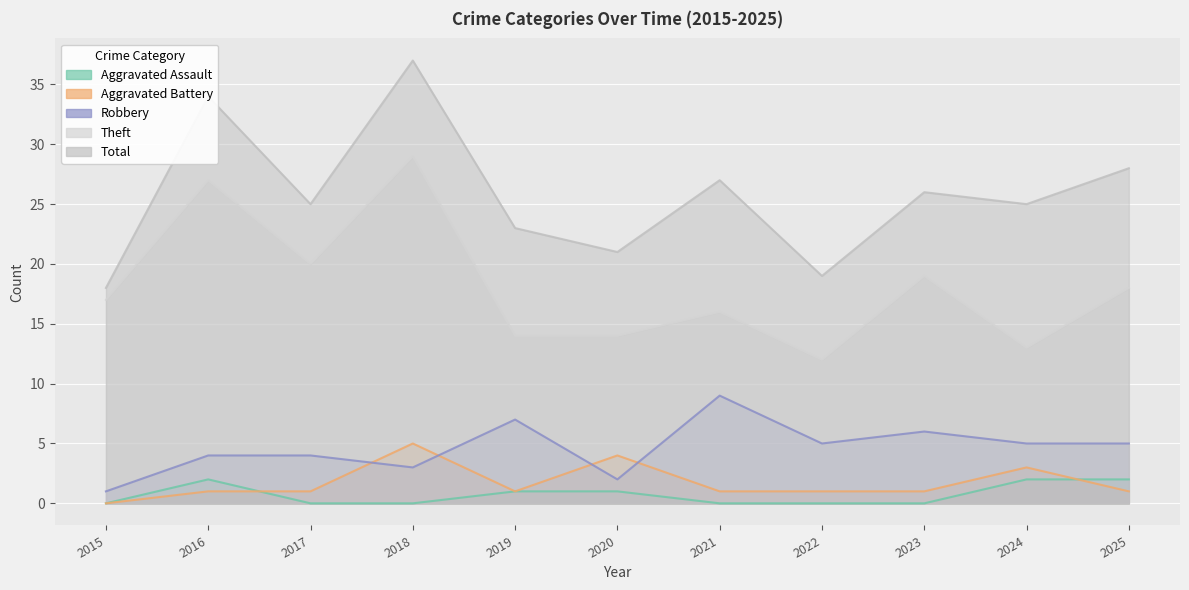

What is the maximum value for Total?

37